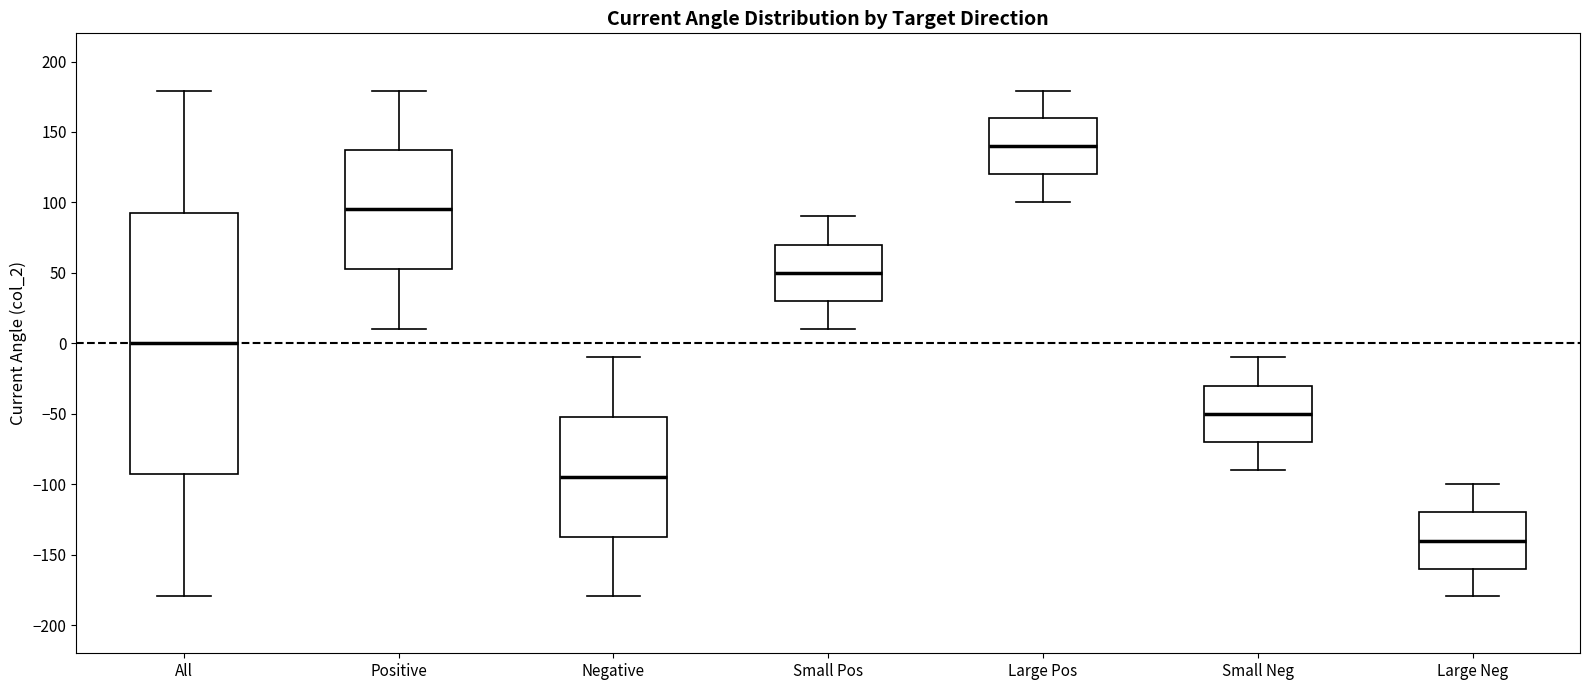

Where is the upper edge of the box for Large Neg on the y-axis? The values are not printed on the chart, so give them approximately, as read against the axis.

-120